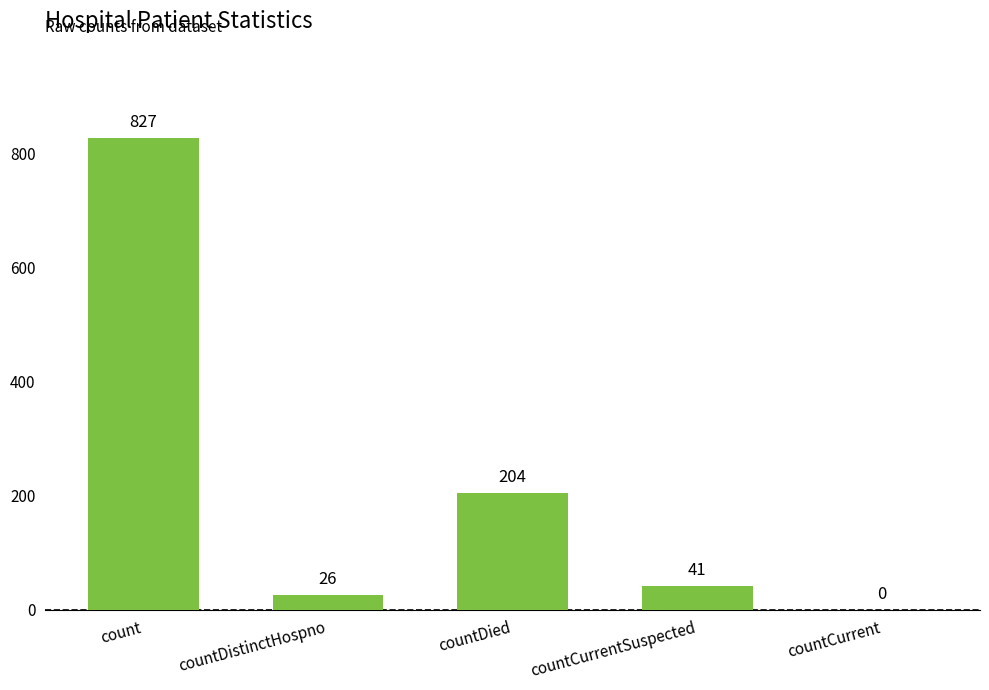

How many series are shown in this chart?

1